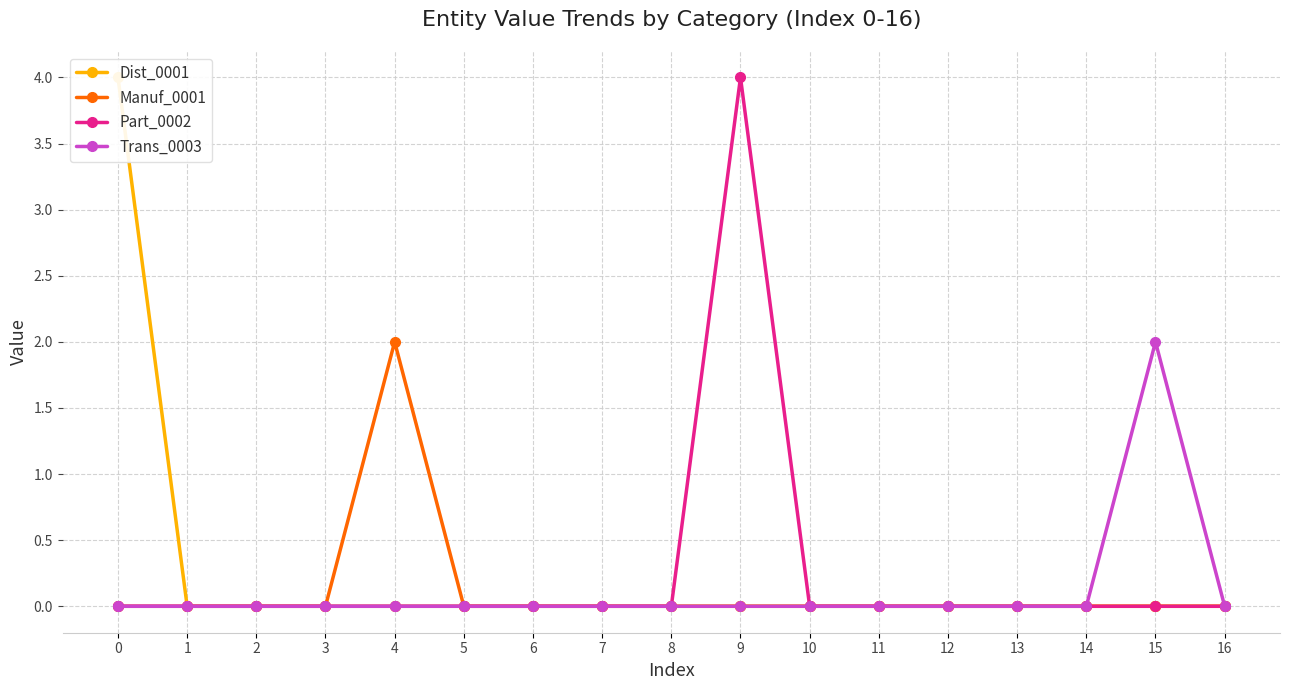

True or false: Part_0002 and Trans_0003 cross at least once.

False